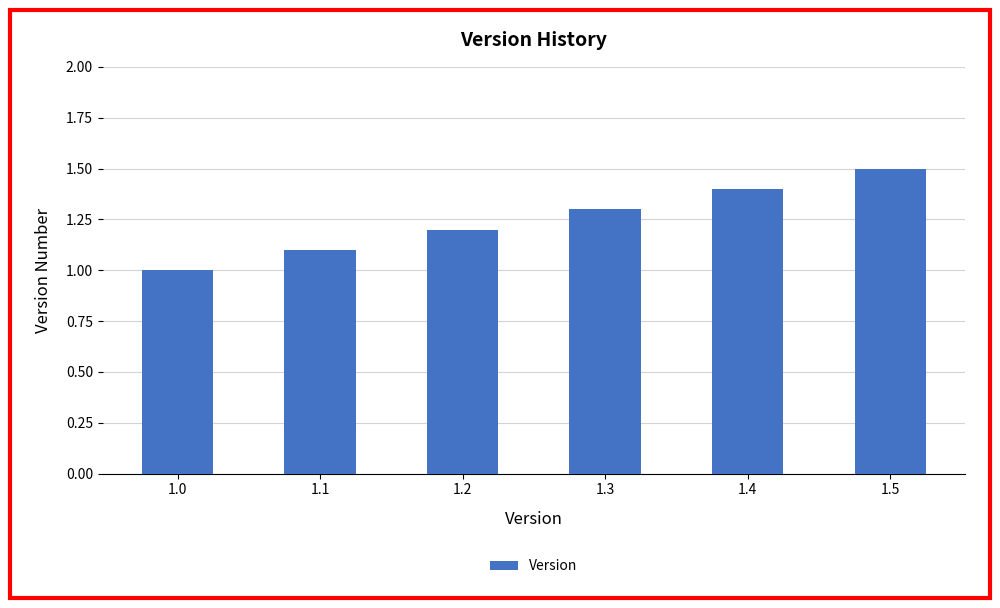

What is the ratio of the value at 1.0 to the value at 1.3?

0.8